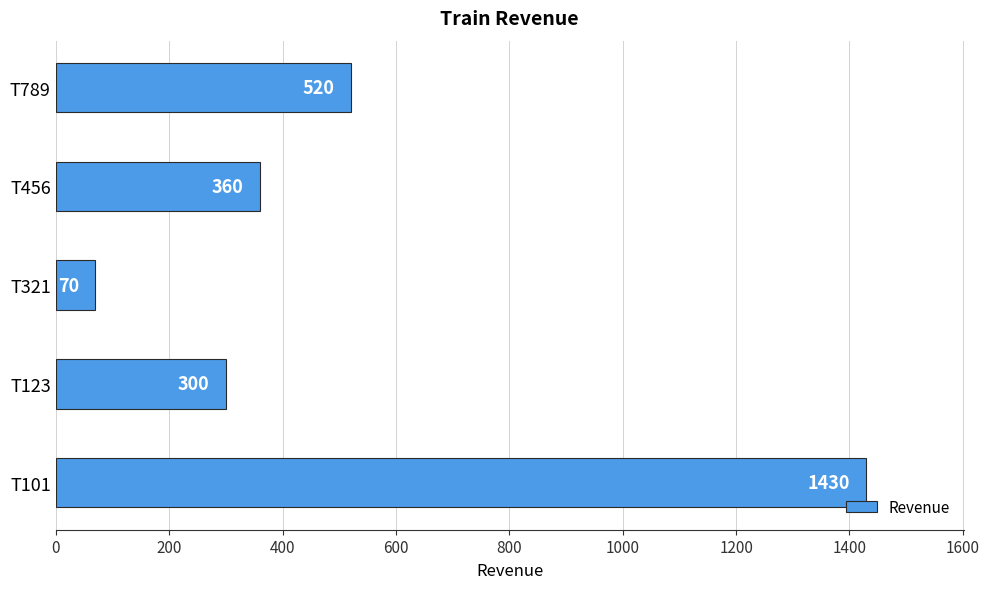

How many bars are there in total?

5